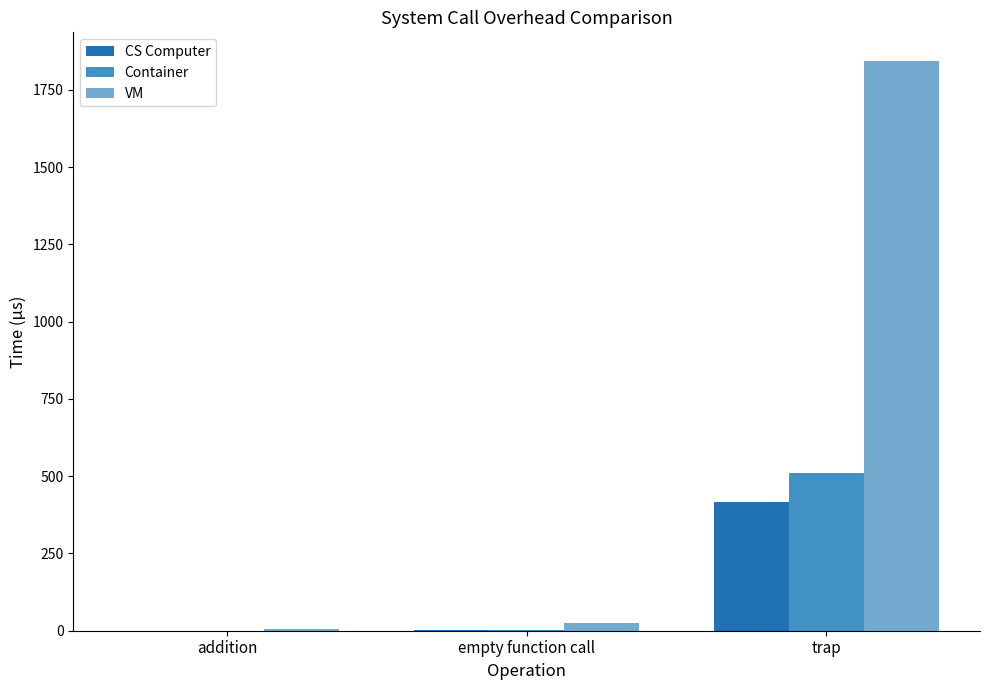

Count the number of data series in this chart.

3